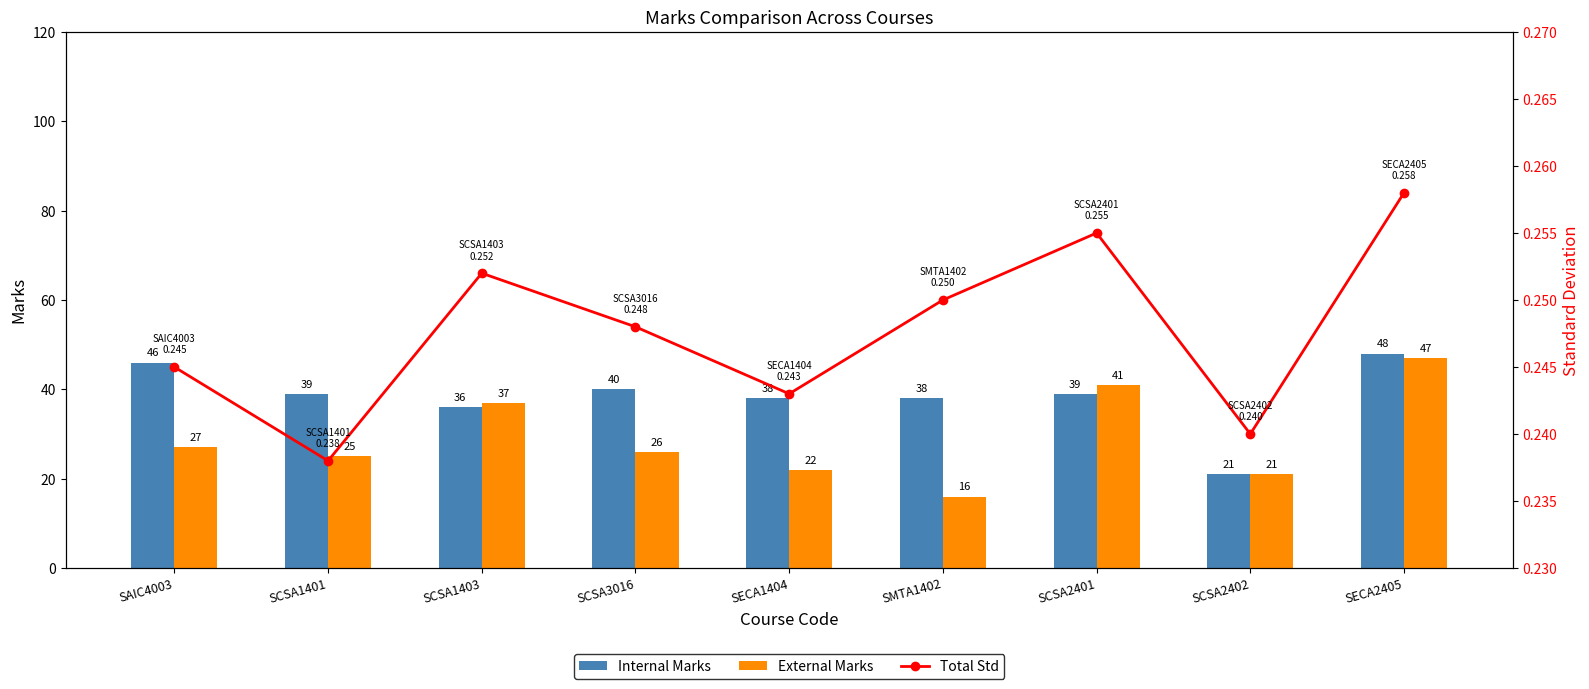

Count the Total Std values in the range 0 to 1.

9